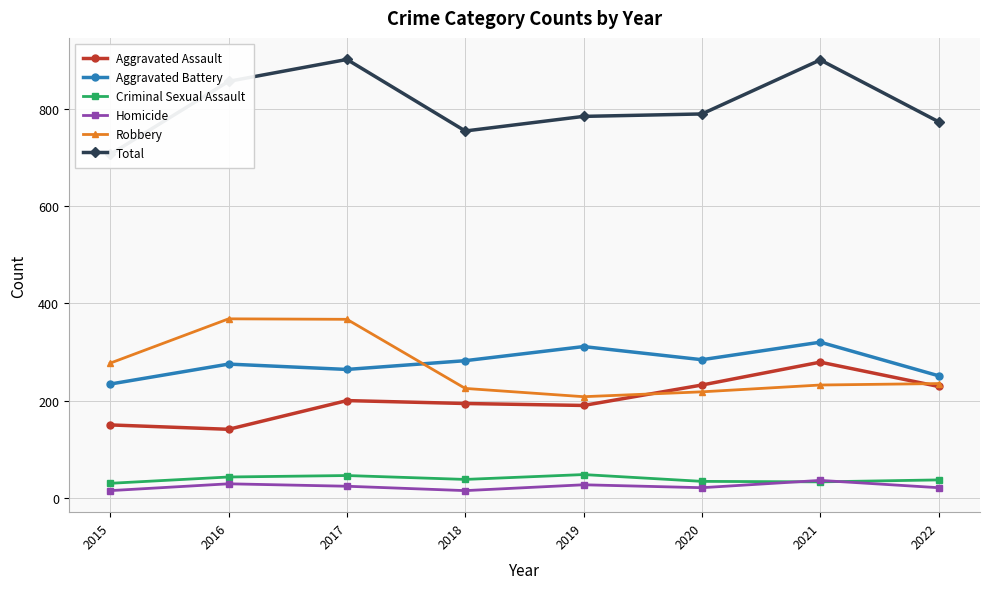

True or false: Criminal Sexual Assault has a value of 64 at 2022.

False